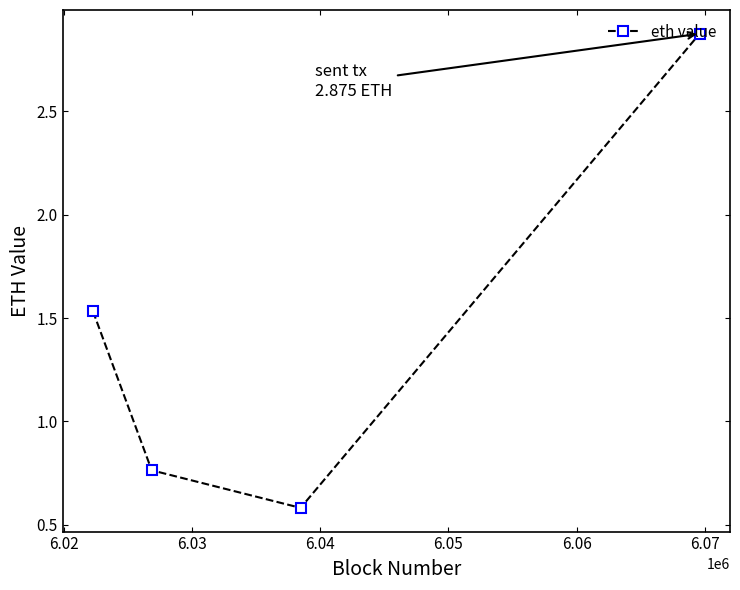

What is the smallest value displayed?

0.6